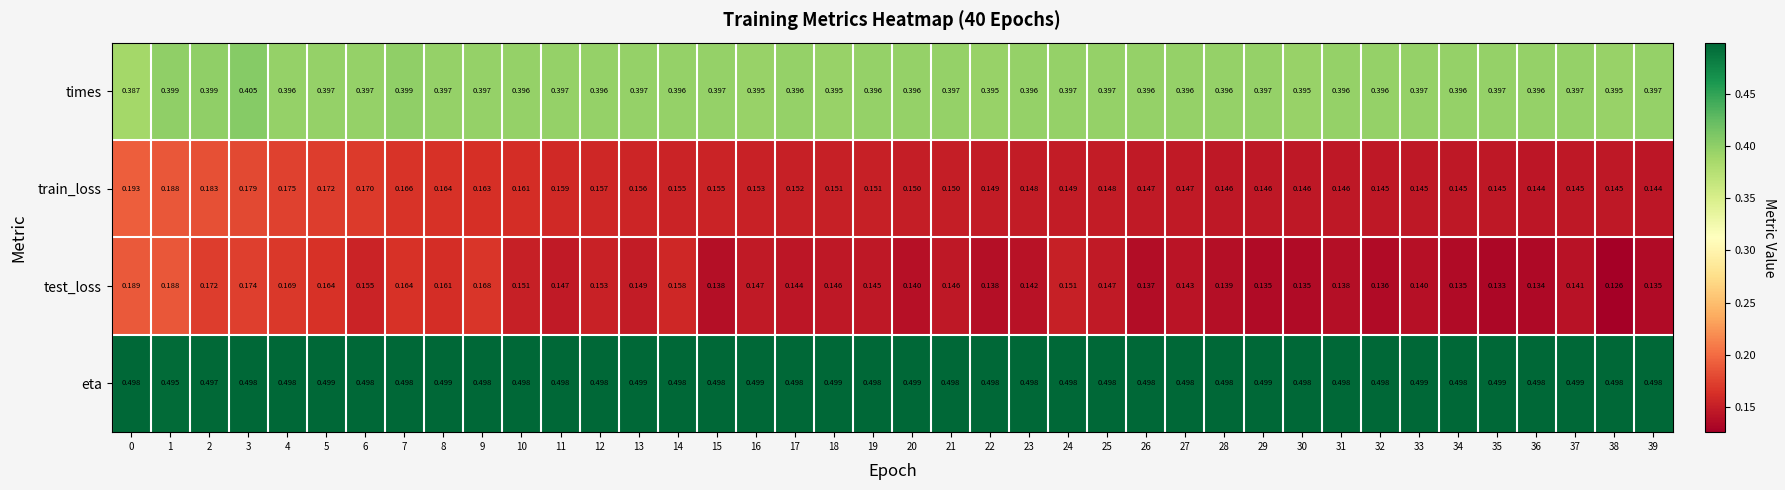

At 16, list the series in order from largest to smallest.

eta, times, train_loss, test_loss